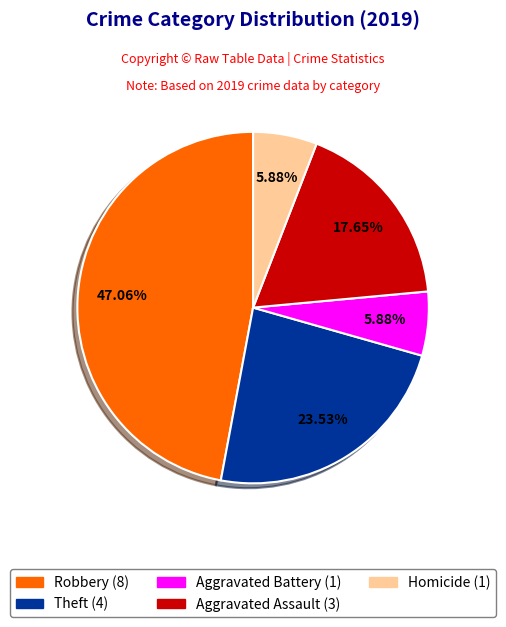

Is there a majority slice in this chart?

No